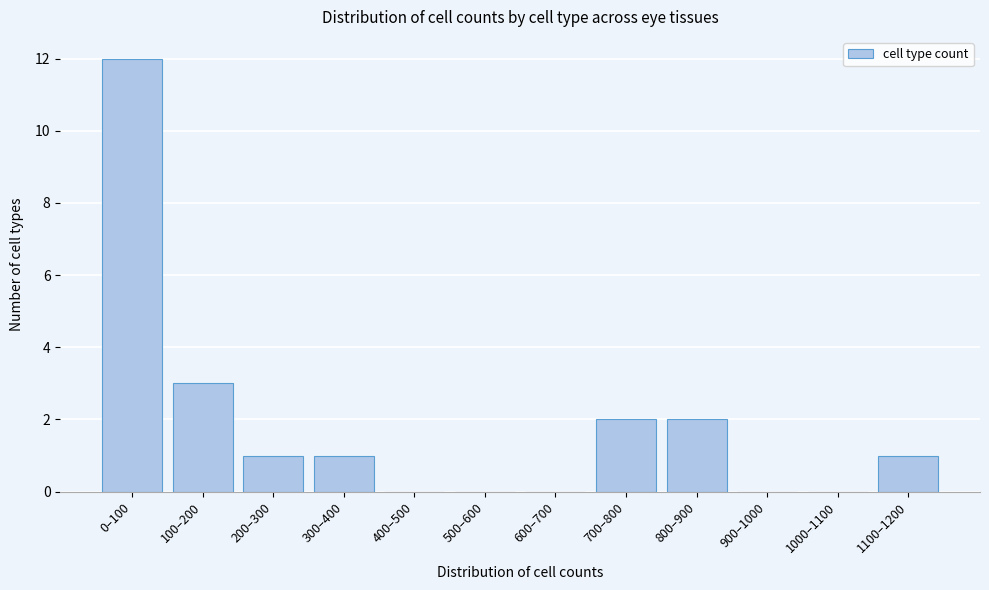

Reading left to right, what are all the values shown in this chart?

0–100=12	100–200=3	200–300=1	300–400=1	400–500=0	500–600=0	600–700=0	700–800=2	800–900=2	900–1000=0	1000–1100=0	1100–1200=1